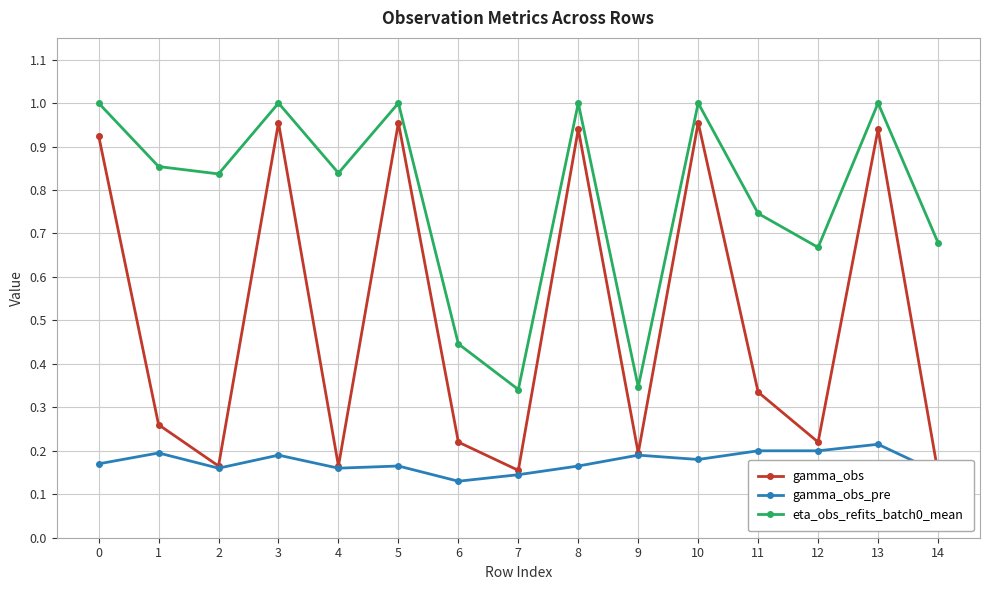

Does the chart display data point markers on the line(s)?

Yes